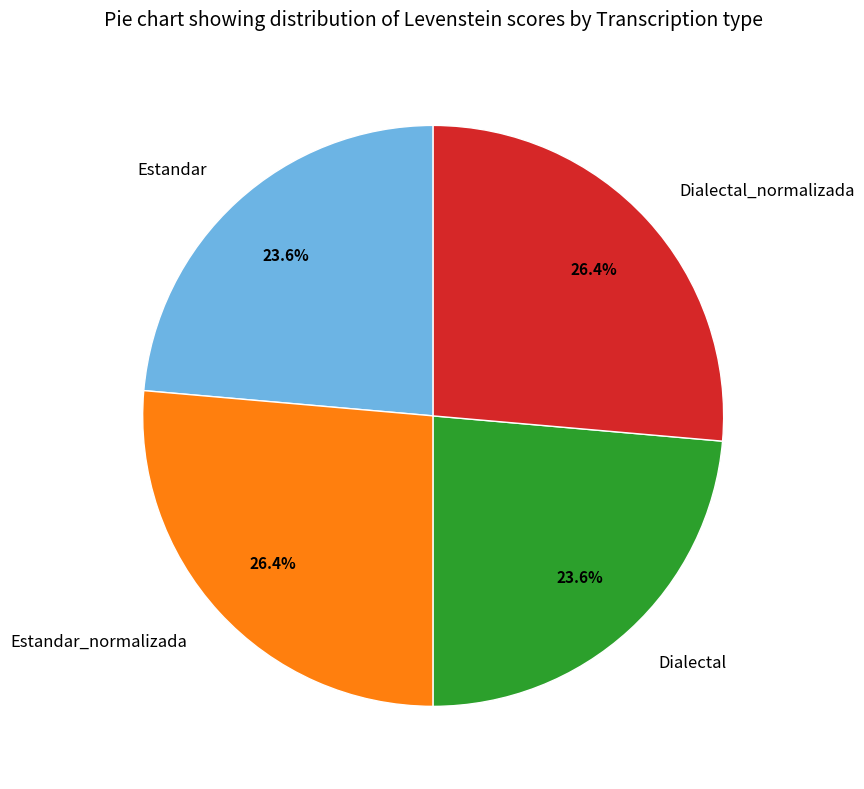

Combined, do Dialectal_normalizada and Estandar_normalizada account for over 50%?

Yes